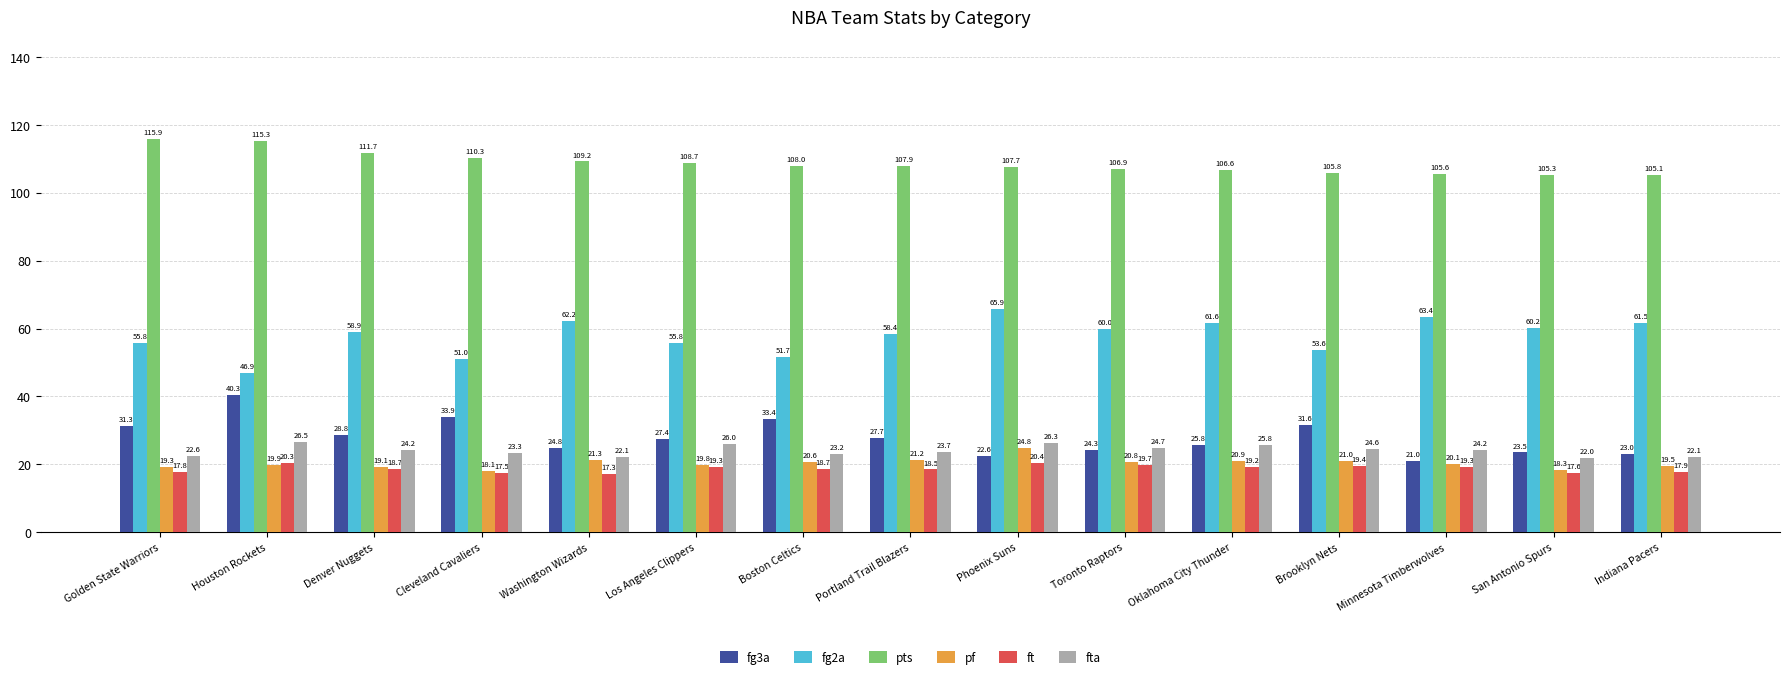

The value of ft at Oklahoma City Thunder is 19.2. True or false?

True